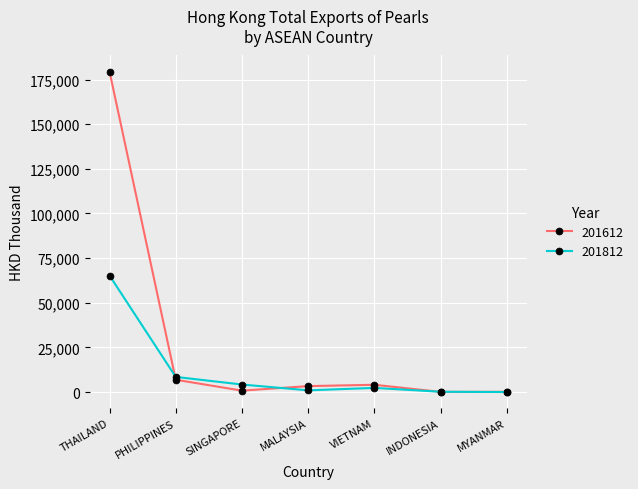

Does the chart display data point markers on the line(s)?

Yes